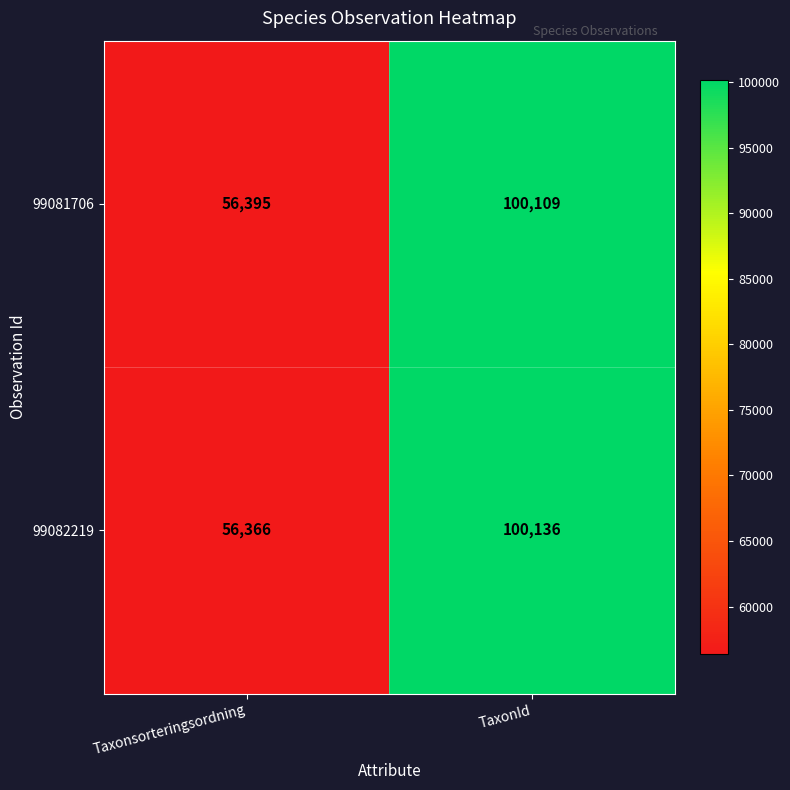

Reading left to right, extract all data points from this chart.

99081706: Taxonsorteringsordning=56395	TaxonId=100109
99082219: Taxonsorteringsordning=56366	TaxonId=100136